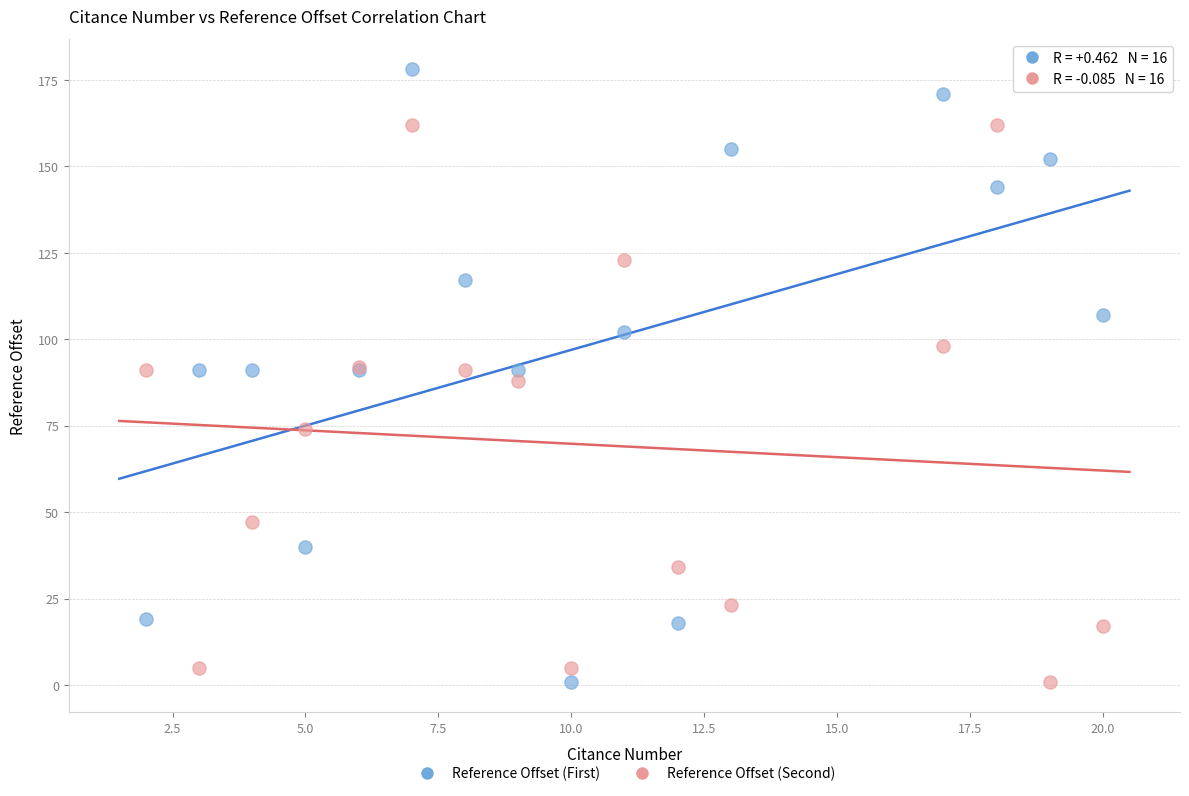

What is the X range (max minus min) for the scatter plot?

18